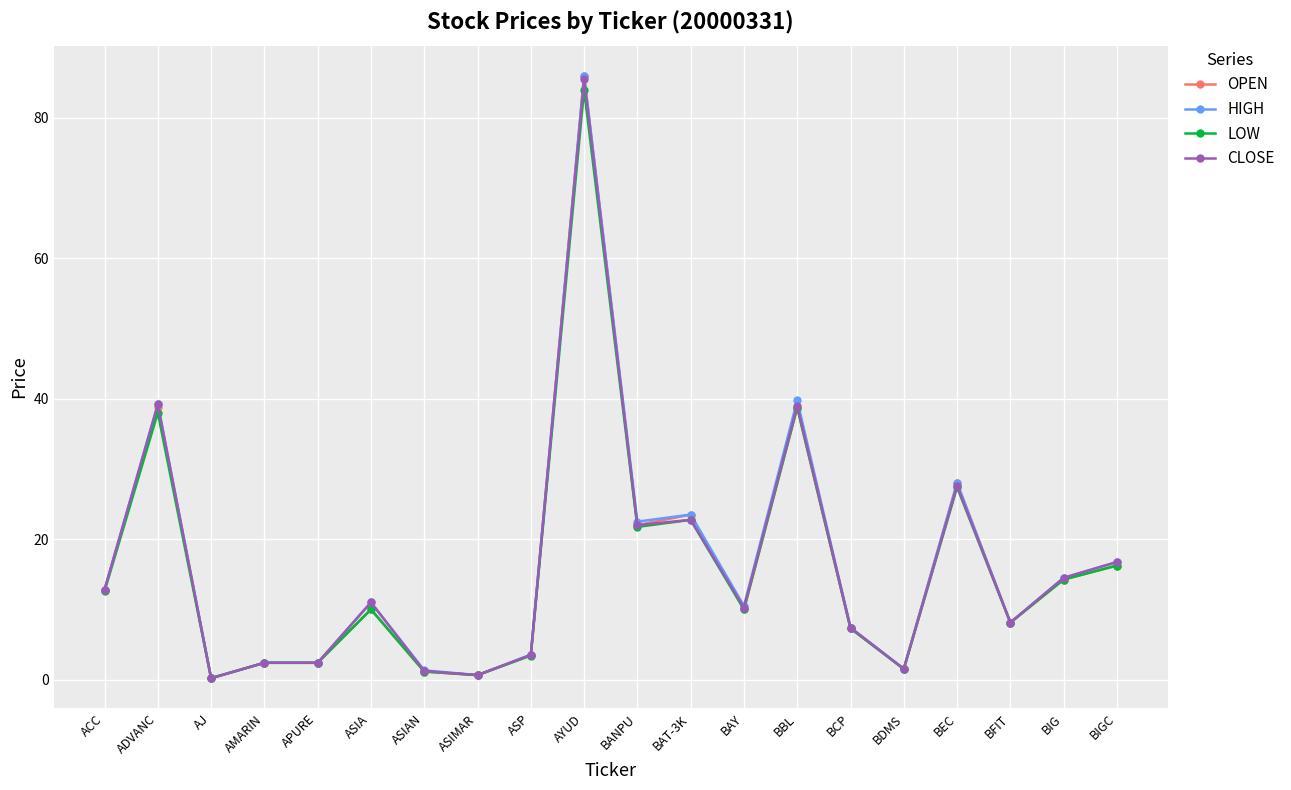

True or false: HIGH has more than 1 points higher than both neighbors.

True